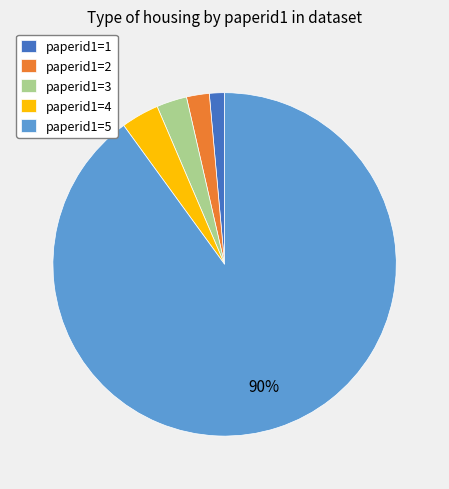

Which slice represents more than half of the pie?

paperid1=5